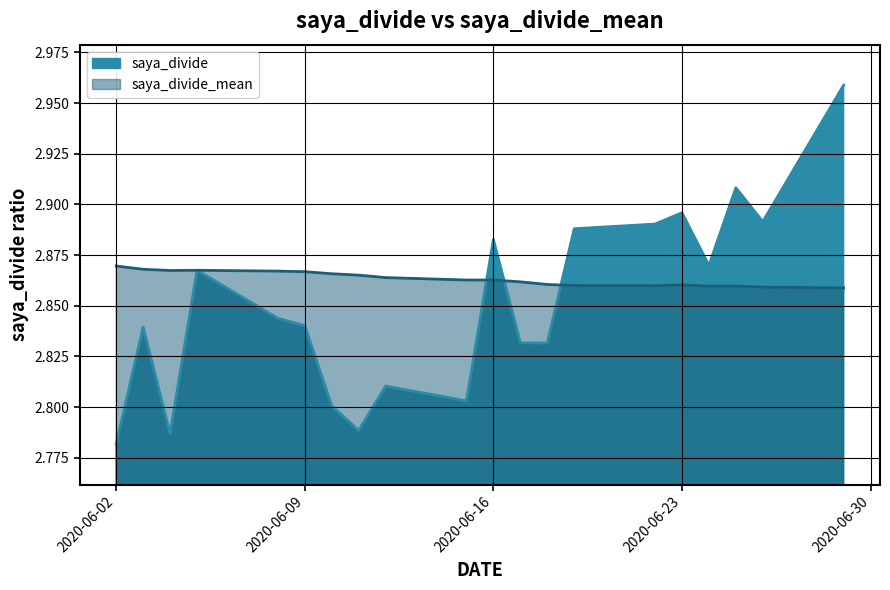

Where is saya_divide_mean nearest to the value 2?

2020-06-29